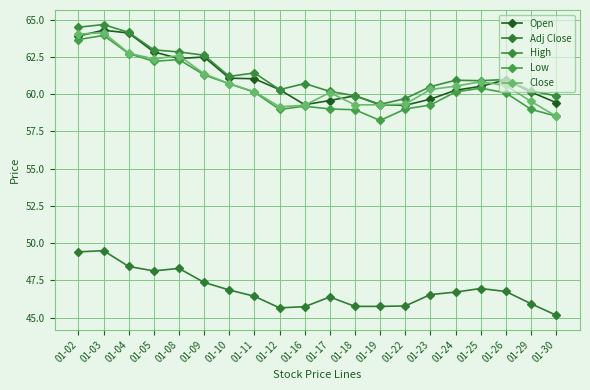

What is the difference between the highest and lowest values at 01-19?

13.6